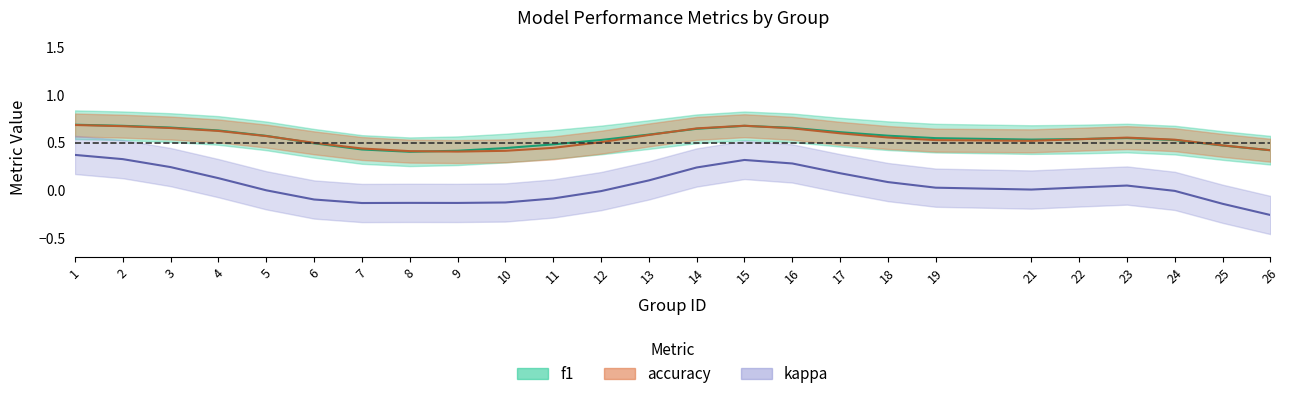

True or false: kappa and accuracy intersect in this chart.

False